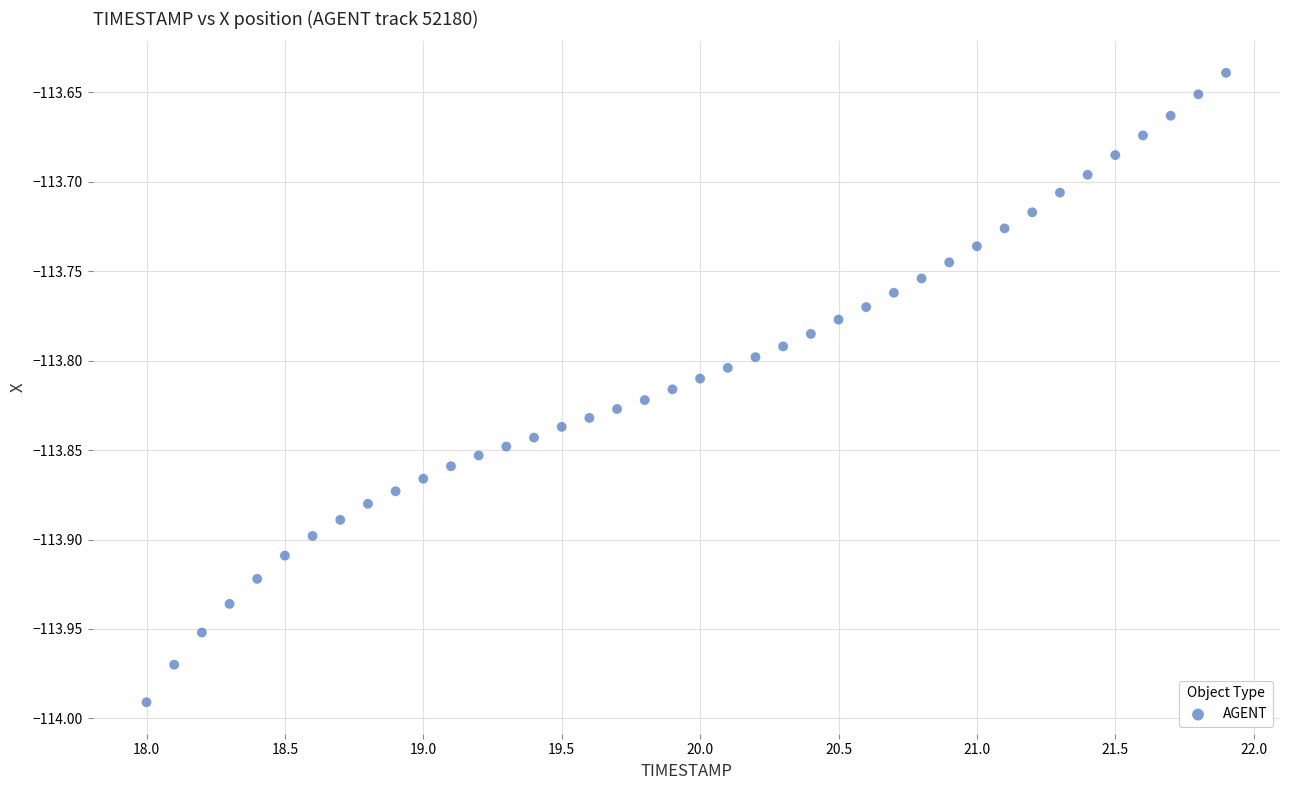

What is the range of X values (max minus min)?

3.9